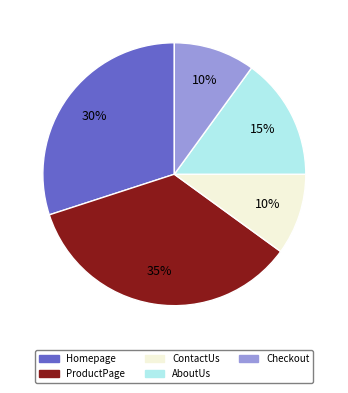

How many segments does this pie chart have?

5